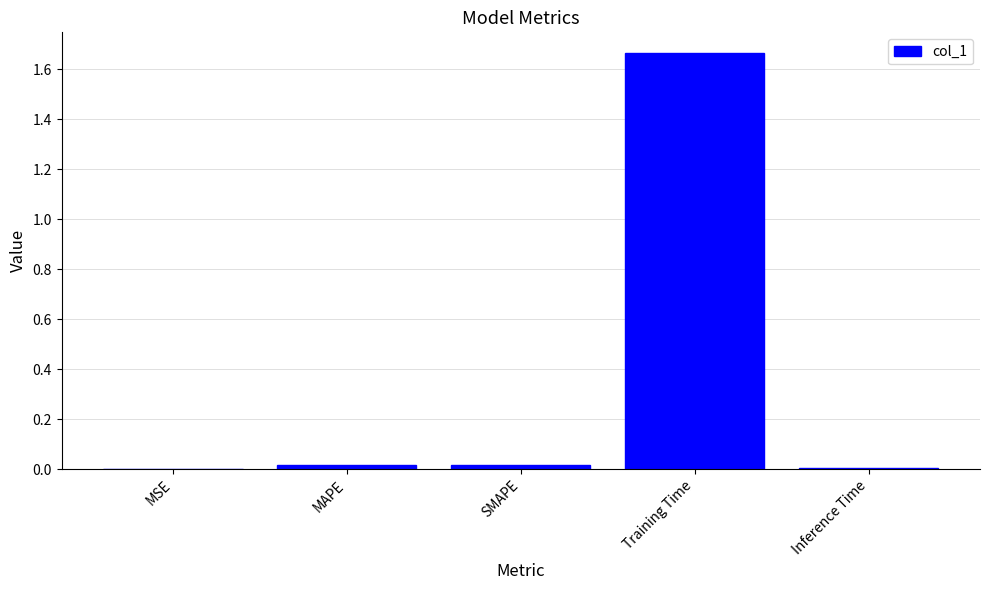

Which category has the highest value across all series?

Training Time